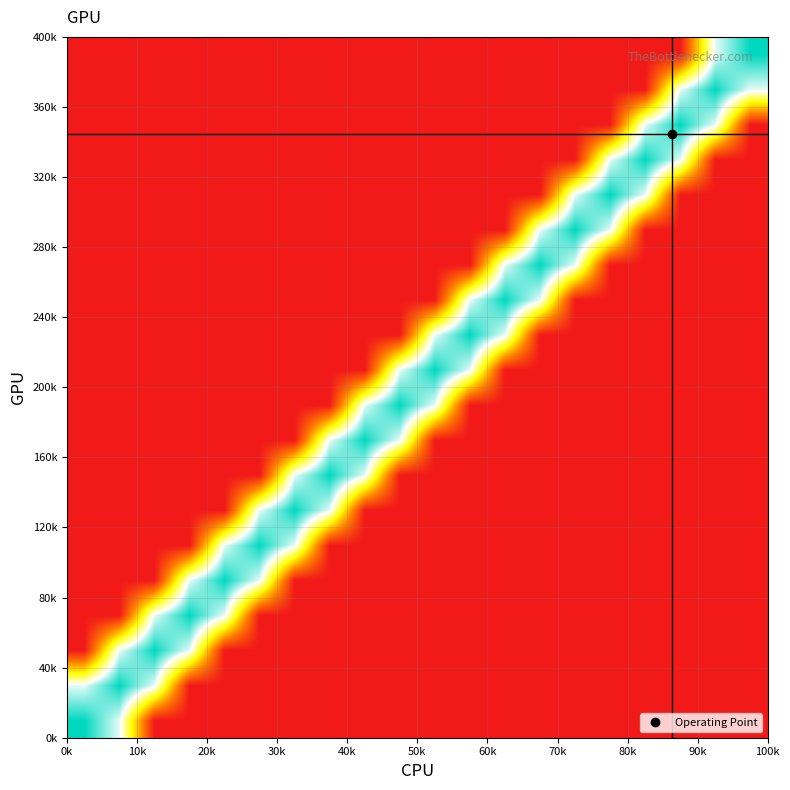

At how many categories does at least one series exceed 0?

20